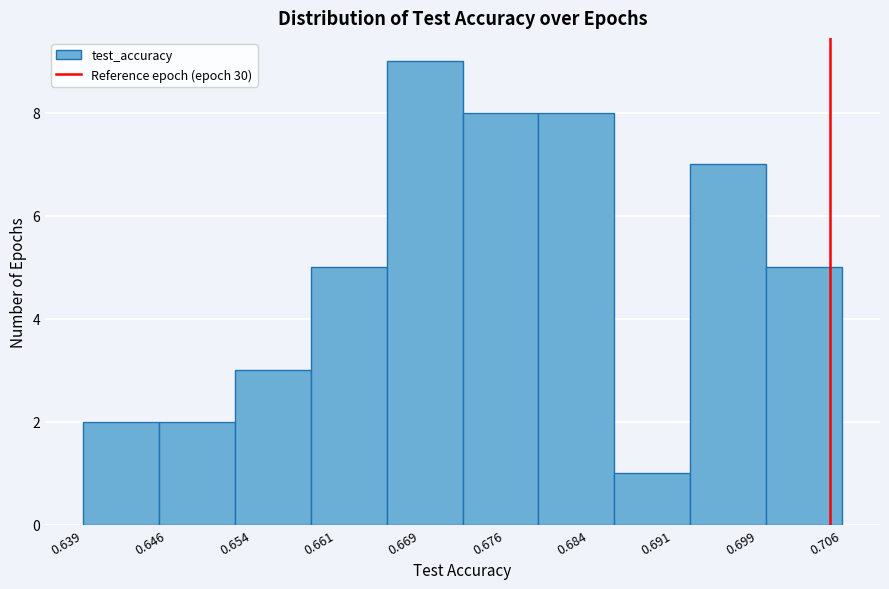

How tall is the bar that spans 0.700 to 0.706 on the x-axis? Neither the bar edges nor the heights are printed on the chart, so give them approximately, as read against the axes.

5